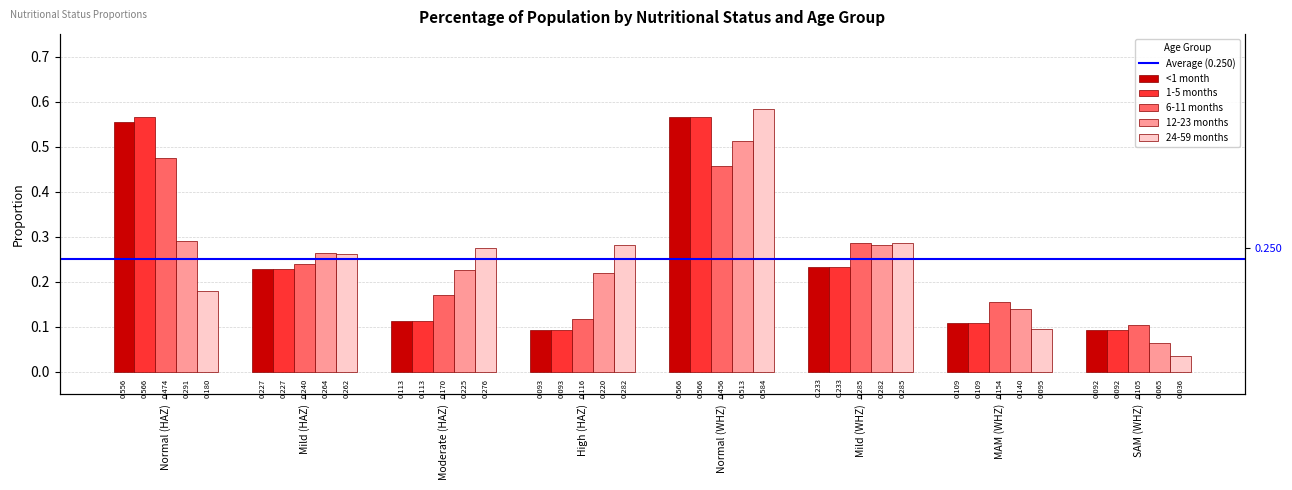

What is the label of the 3rd bar from the left?

Moderate (HAZ)